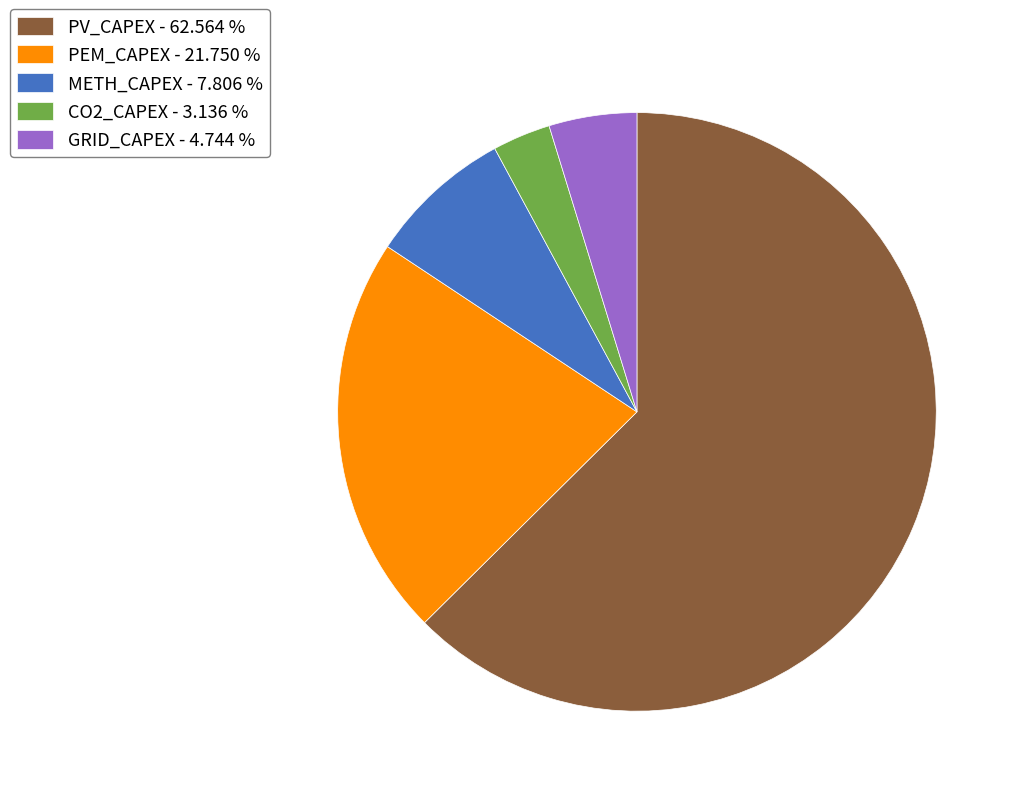

Combined, do CO2_CAPEX and PV_CAPEX account for over 50%?

Yes